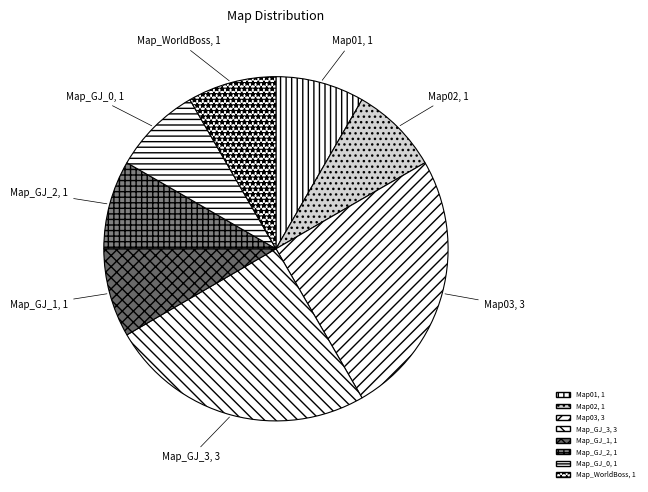

Between Map_GJ_3 and Map01, which is larger?

Map_GJ_3